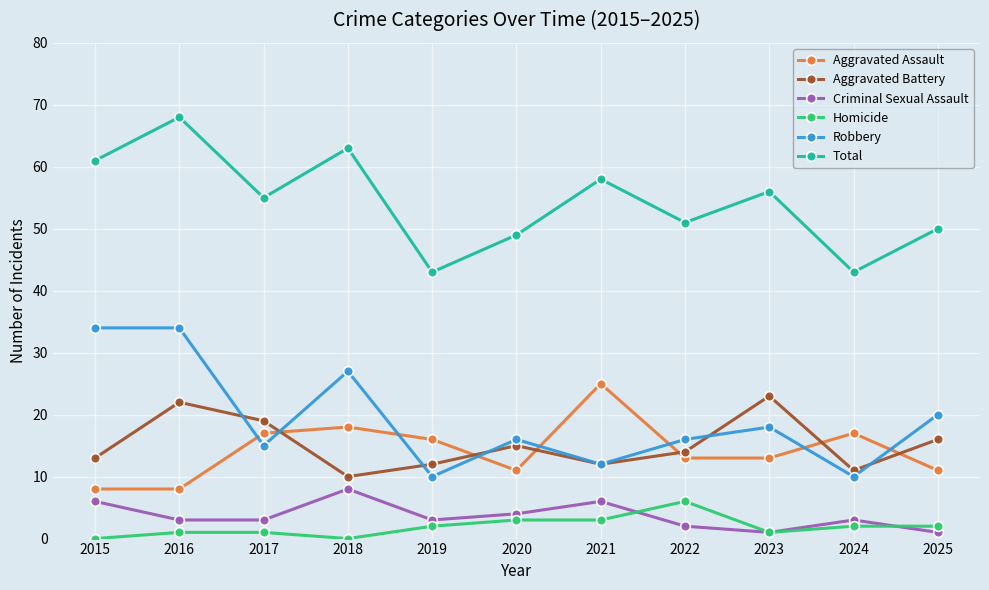

What is the difference between the maximum and minimum values in the Aggravated Assault series?

17